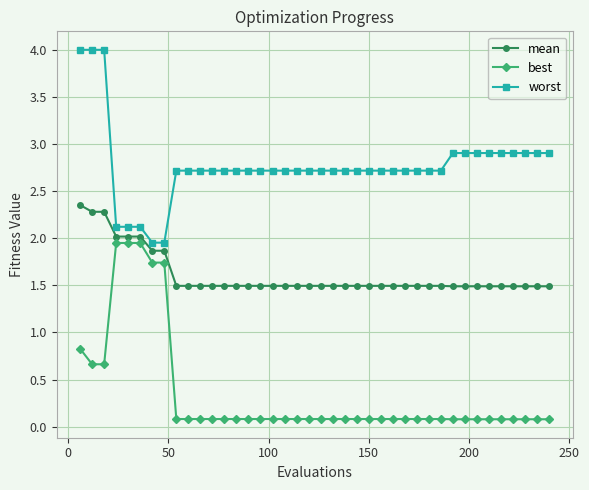

What is the minimum value for mean?

1.5